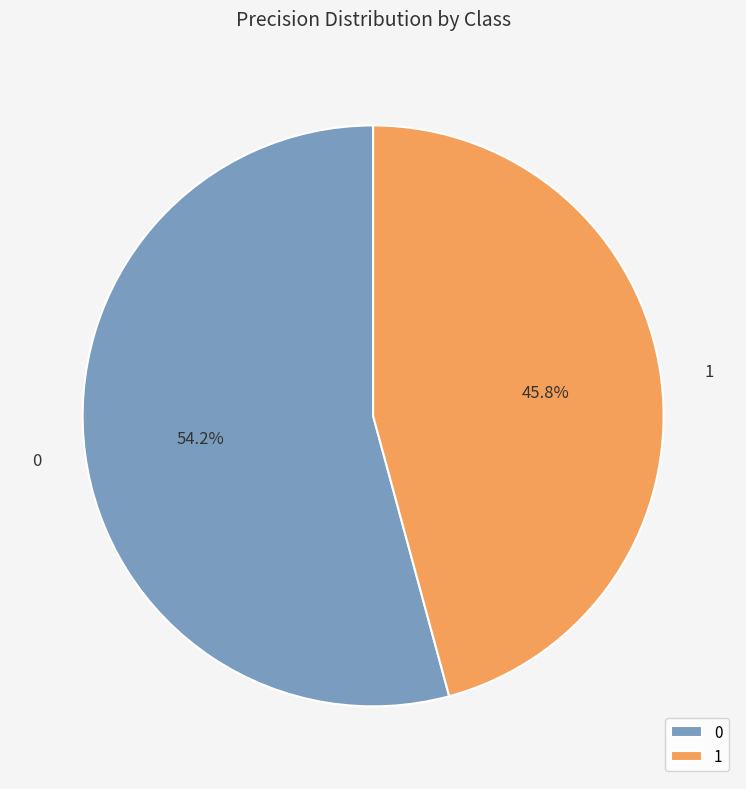

Count the number of slices in the pie.

2